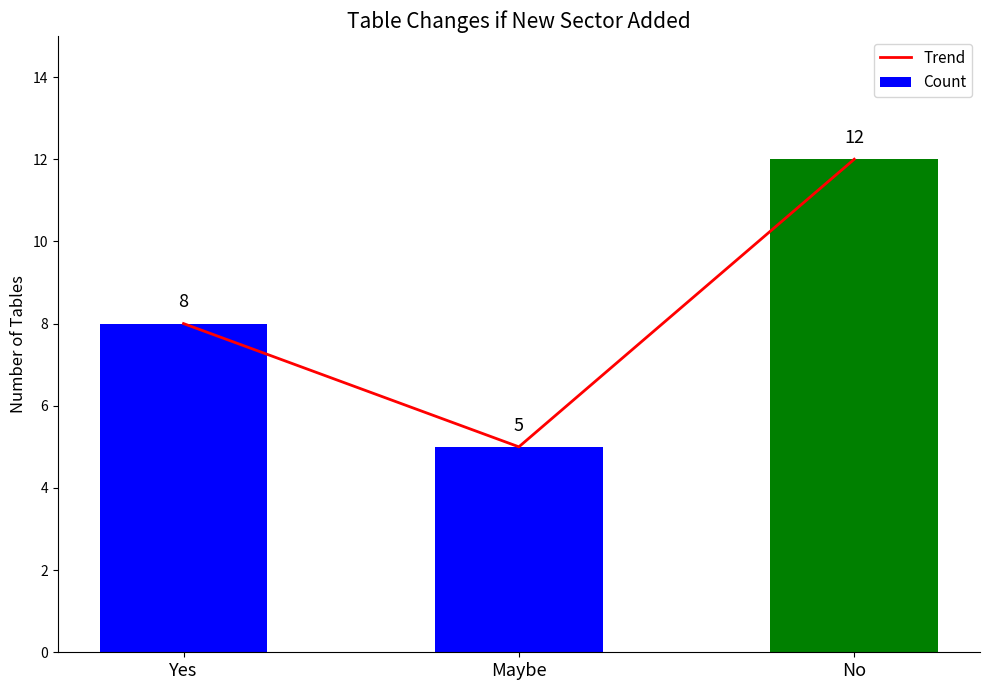

At Maybe, list the series in order from smallest to largest.

Trend, Count